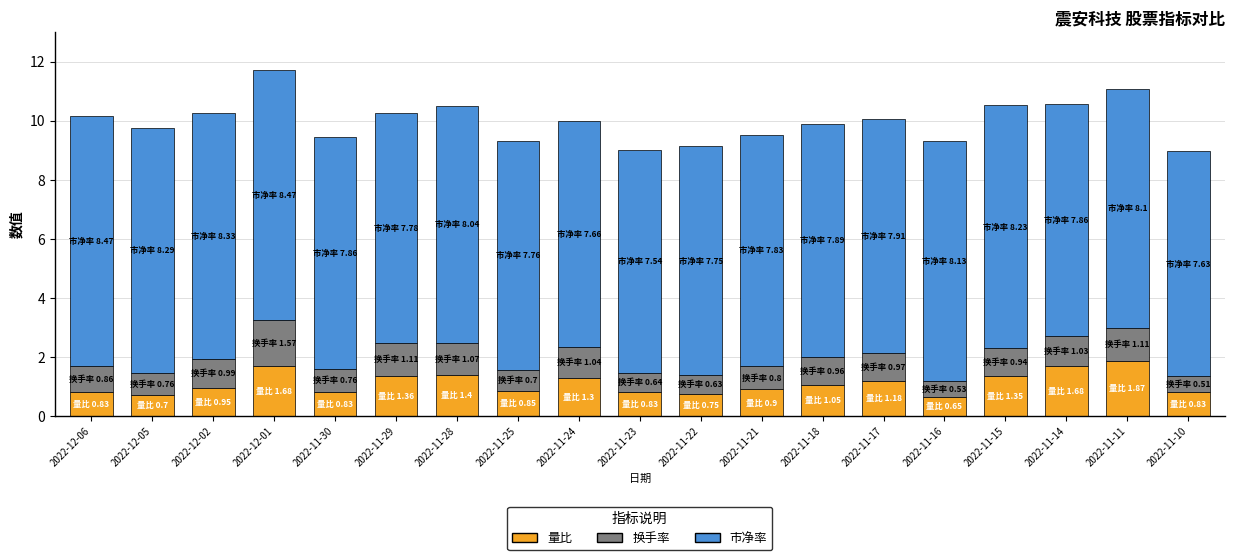

What is the total value across all series at 2022-11-15?

10.5